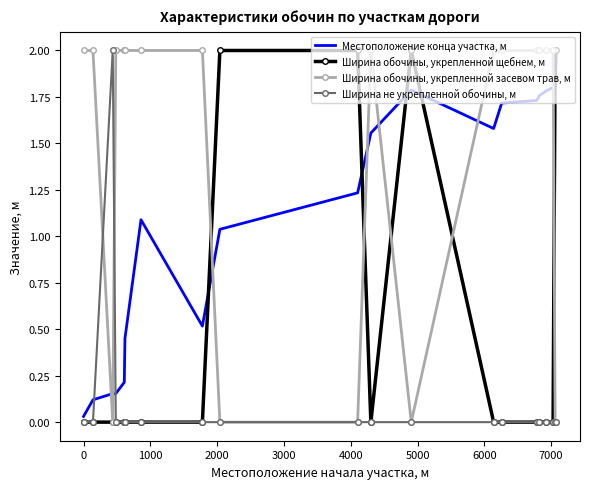

Rank the series by their average value, from lowest to highest.

Ширина не укрепленной обочины, м, Ширина обочины, укрепленной щебнем, м, Местоположение конца участка, м, Ширина обочины, укрепленной засевом трав, м